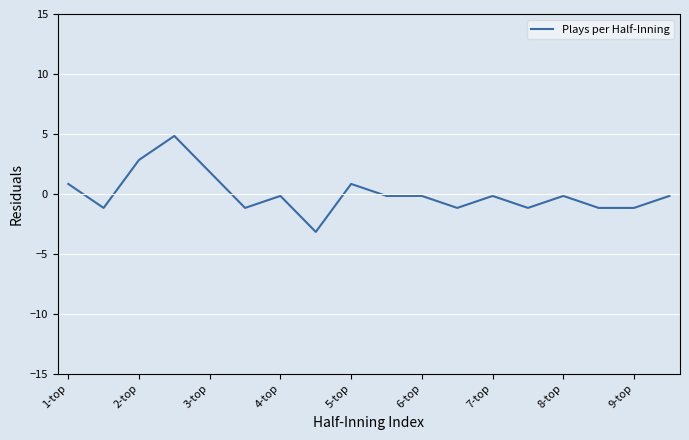

What is the difference between the maximum and minimum values?

8.0